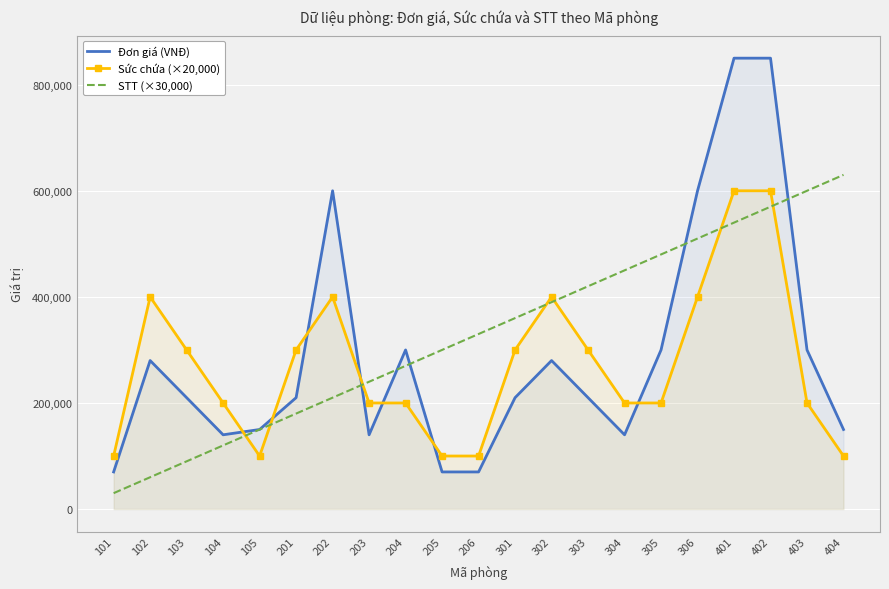

At which label does STT (×30,000) reach its peak?

404